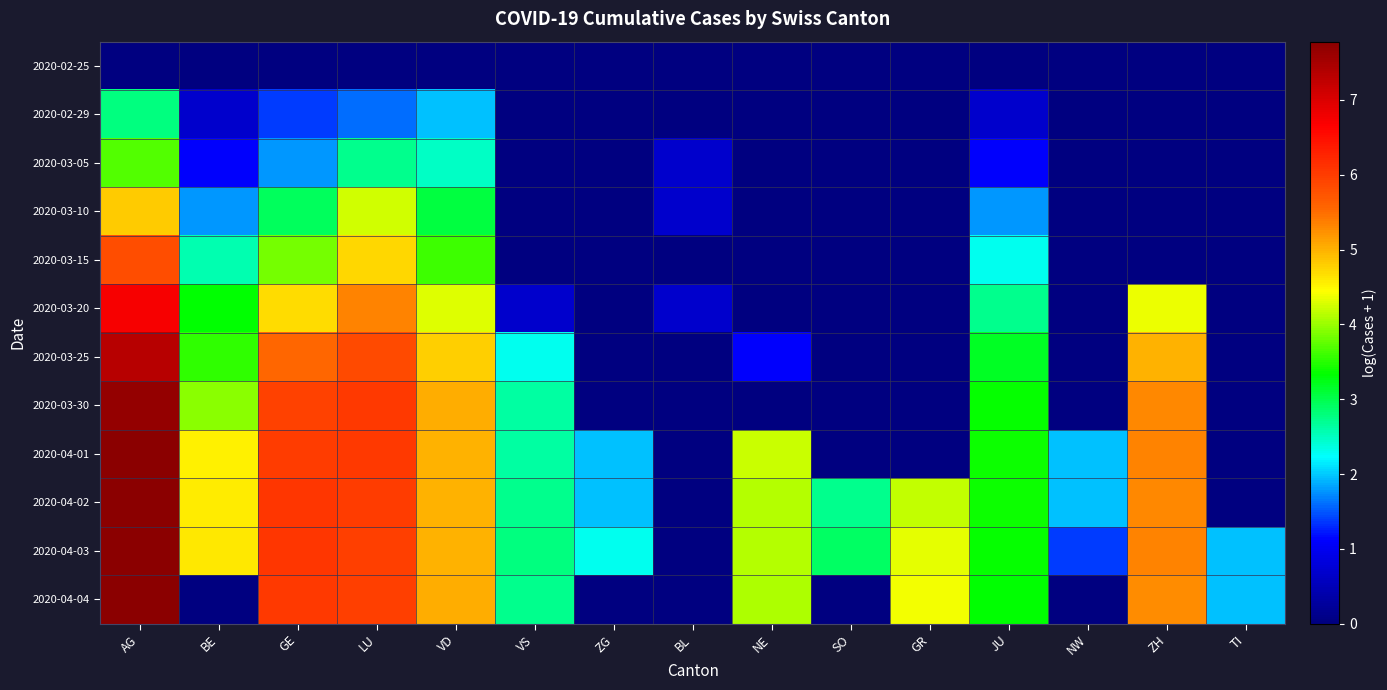

At which category is the sum across all series the highest?

AG